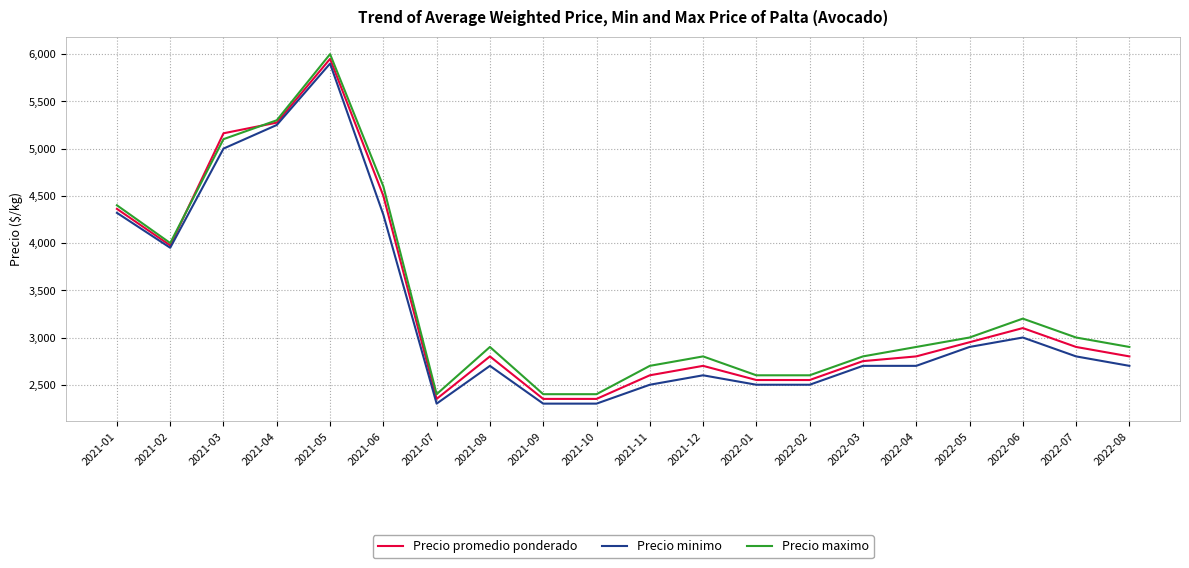

What is the difference between the maximum and minimum values in the Precio maximo series?

3600